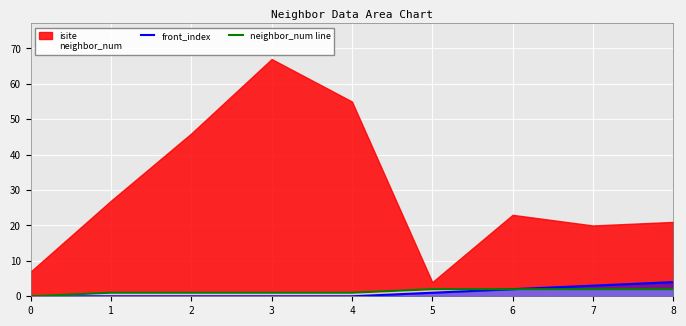

The front_index series shows 0 at 2. True or false?

True